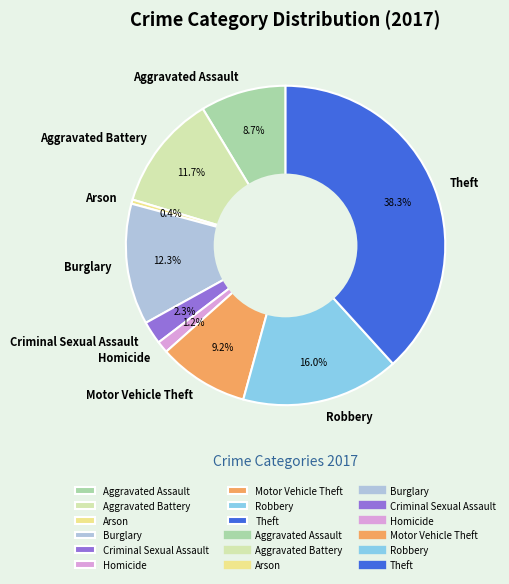

Do Theft and Criminal Sexual Assault together represent more than half of the pie?

No